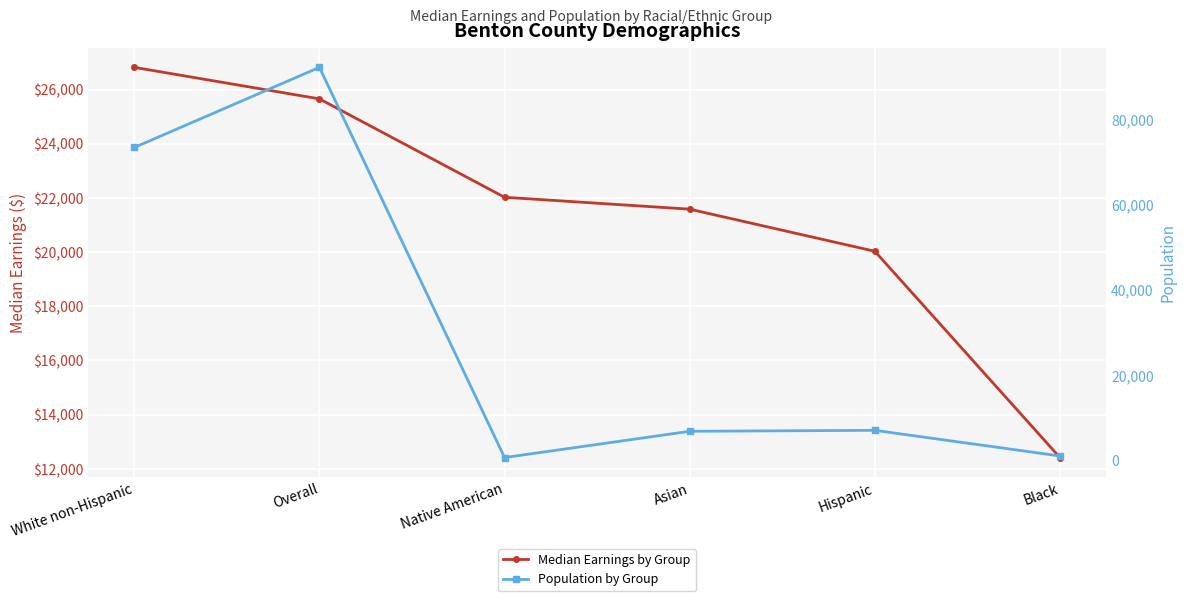

Where does the Population by Group series first go above 7031?

White non-Hispanic